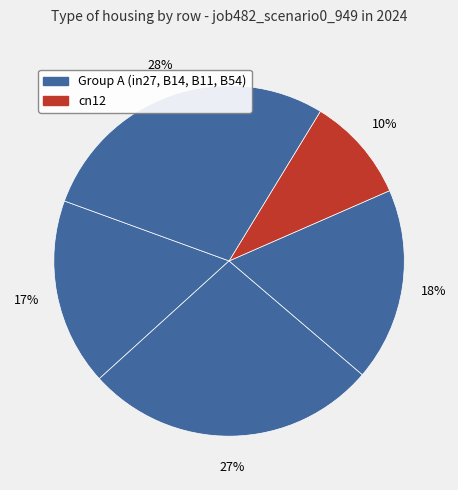

How many segments does this pie chart have?

5